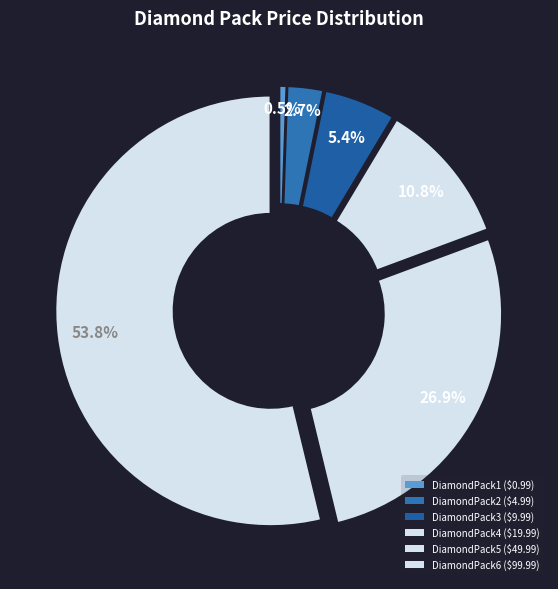

What percentage is the DiamondPack1 slice, to the nearest percent?

1%